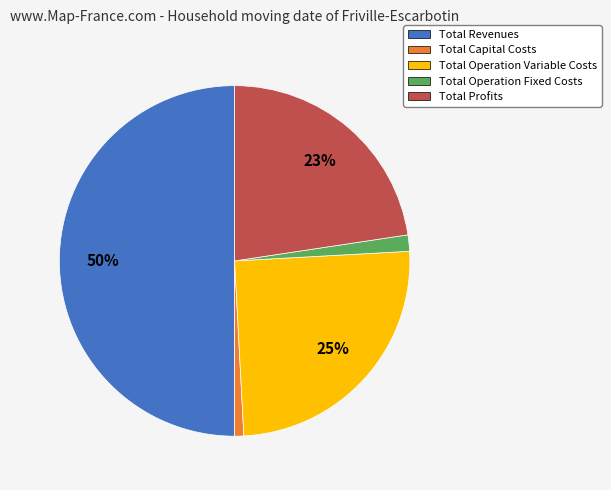

Rank the categories by value from lowest to highest.

Total Capital Costs, Total Operation Fixed Costs, Total Profits, Total Operation Variable Costs, Total Revenues